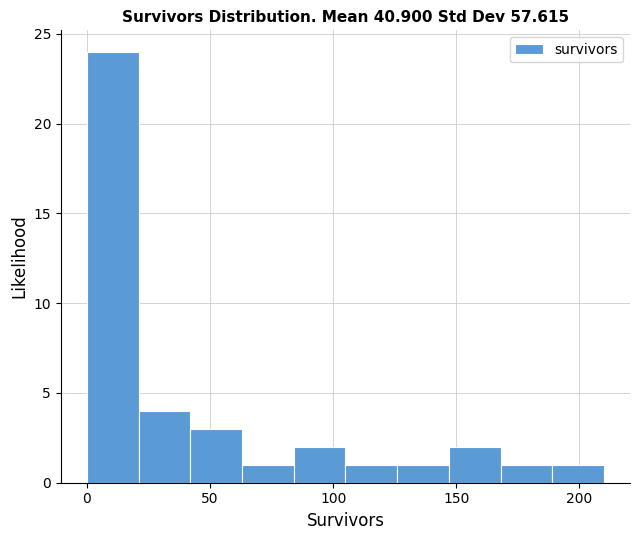

What is the height of the bar covering 84 to 105 on the x-axis? Neither the bar edges nor the heights are printed on the chart, so give them approximately, as read against the axes.

2